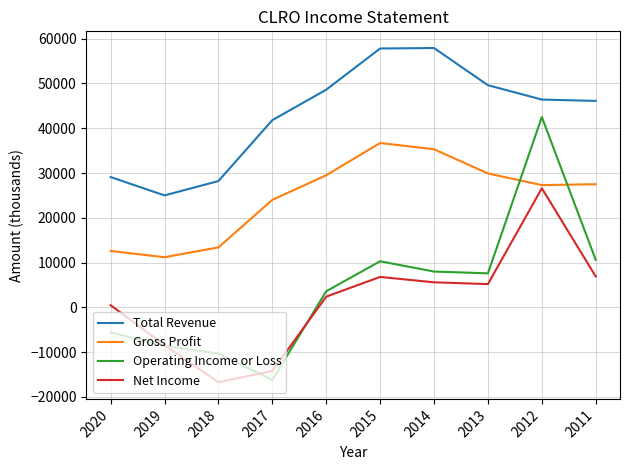

Where is Gross Profit nearest to the value 23950?

2017